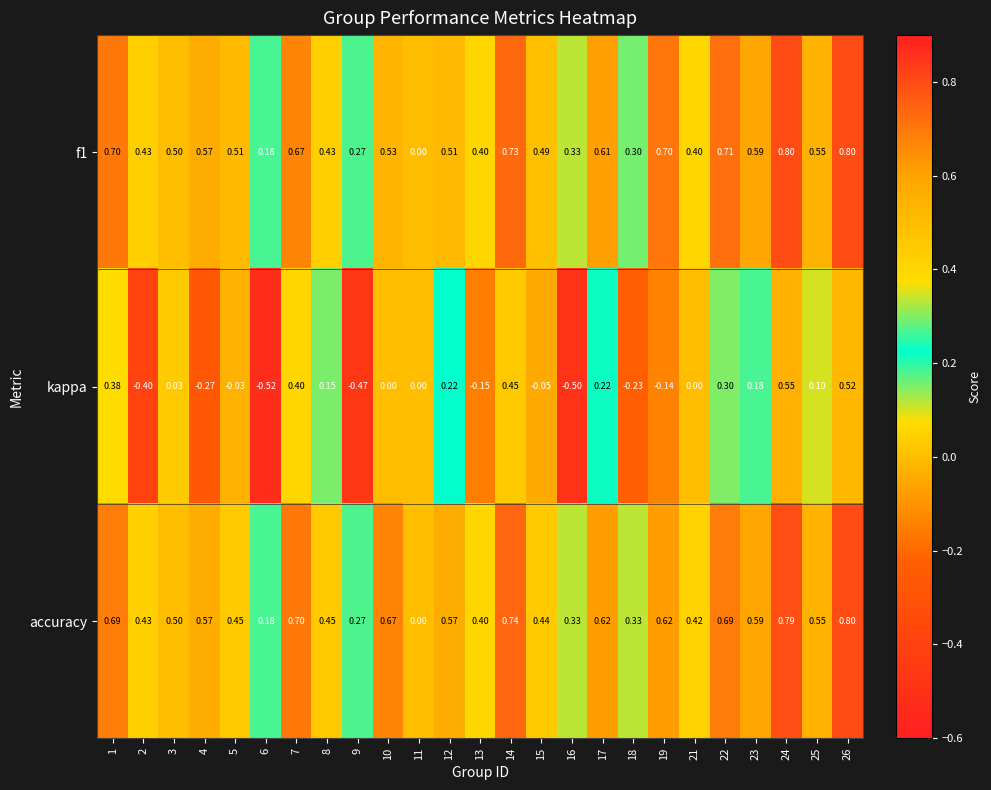

Which series has the widest spread of values?

kappa